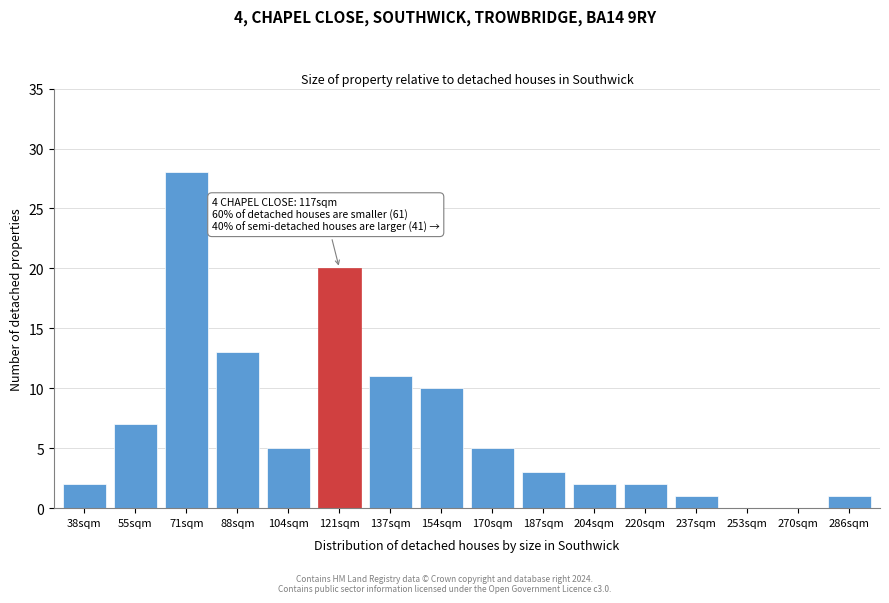

Reading left to right, what are all the values shown in this chart?

38sqm=2	55sqm=7	71sqm=28	88sqm=13	104sqm=5	121sqm=20	137sqm=11	154sqm=10	170sqm=5	187sqm=3	204sqm=2	220sqm=2	237sqm=1	253sqm=0	270sqm=0	286sqm=1